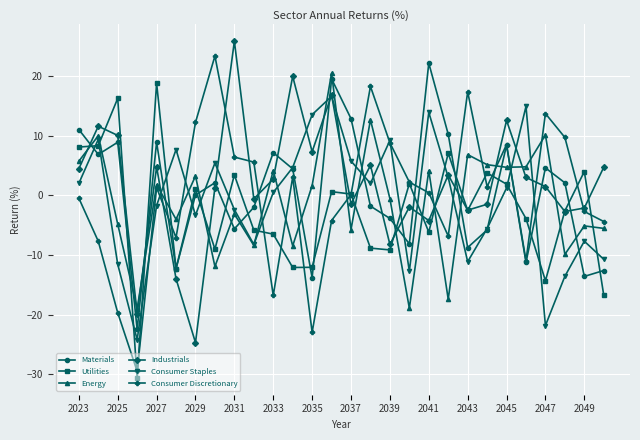

What is the maximum value shown in the chart?

25.9